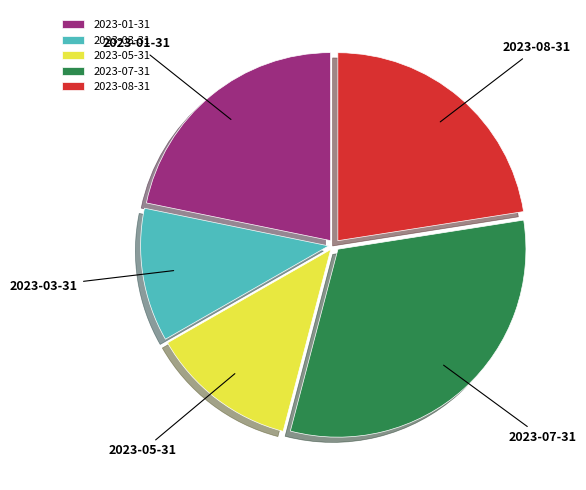

True or false: 2023-08-31 accounts for 23% of the total.

True